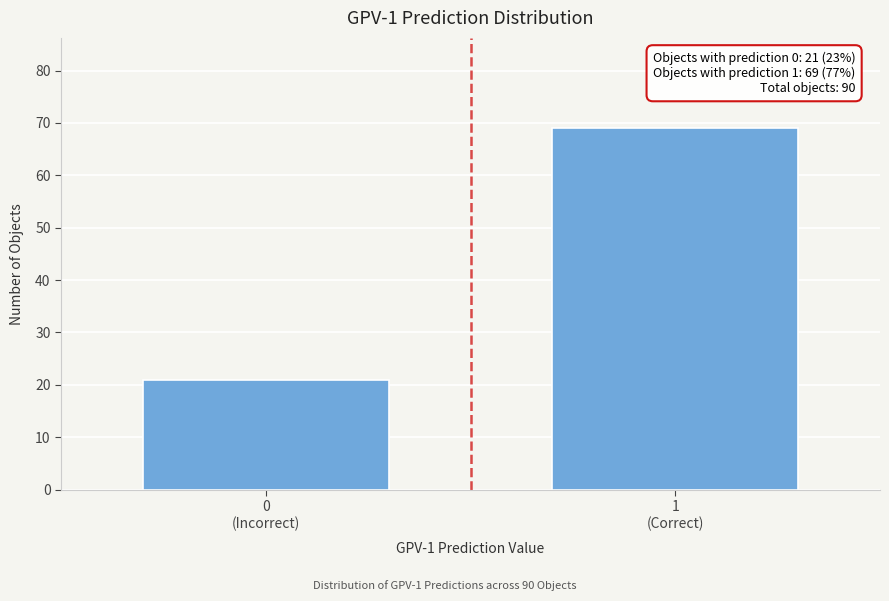

Reading right to left, extract all data points from this chart.

69	21